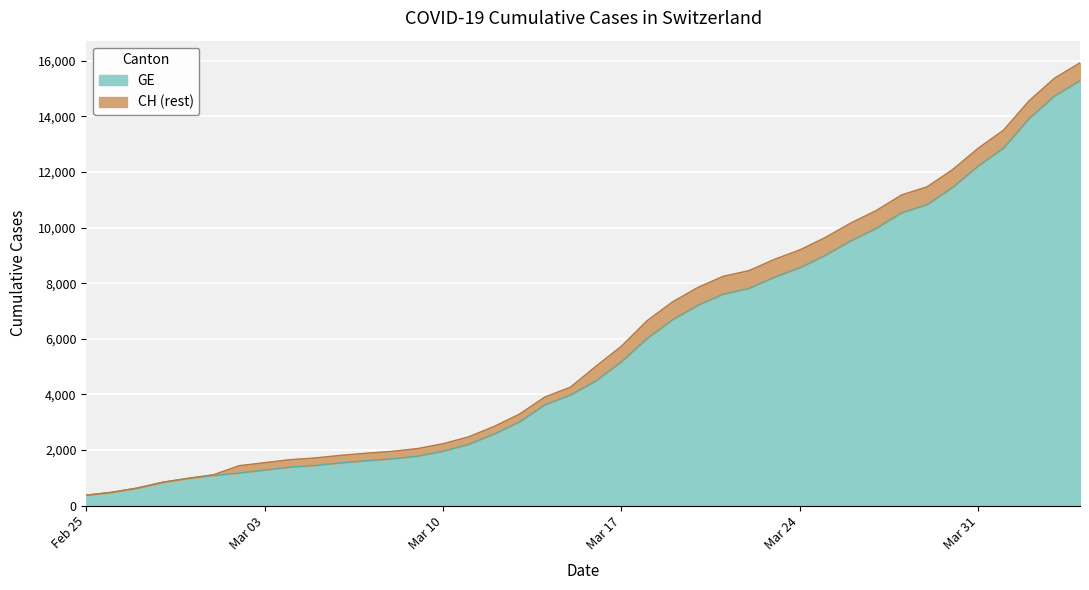

What is the maximum value for GE?

15284